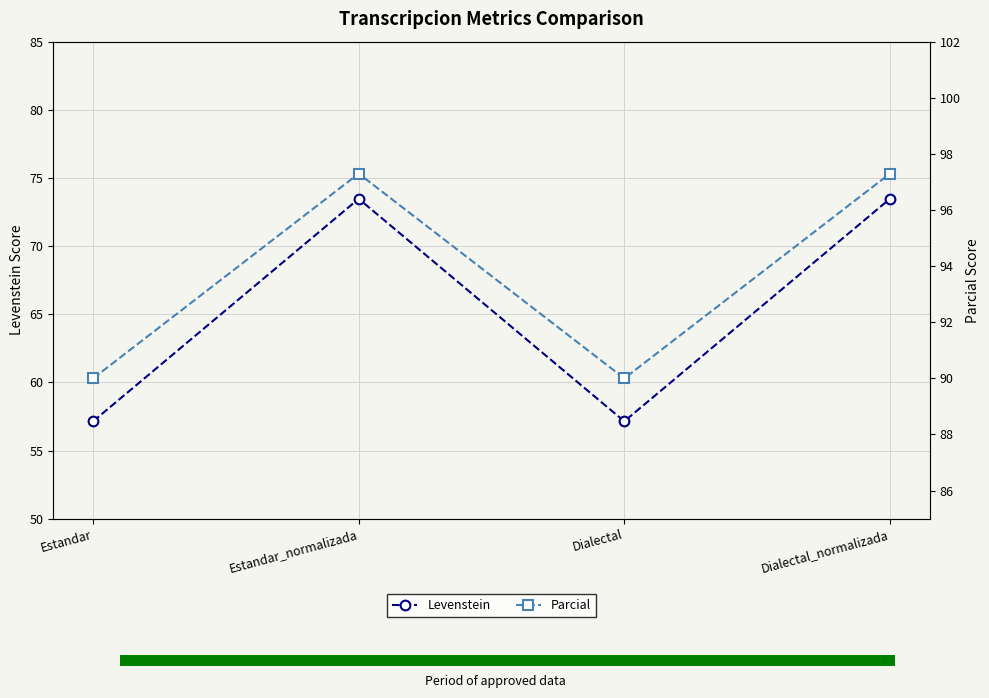

At which label does Parcial reach its peak?

Estandar_normalizada